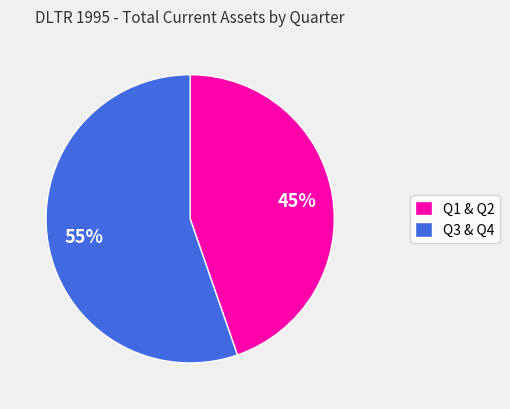

How many segments does this pie chart have?

2